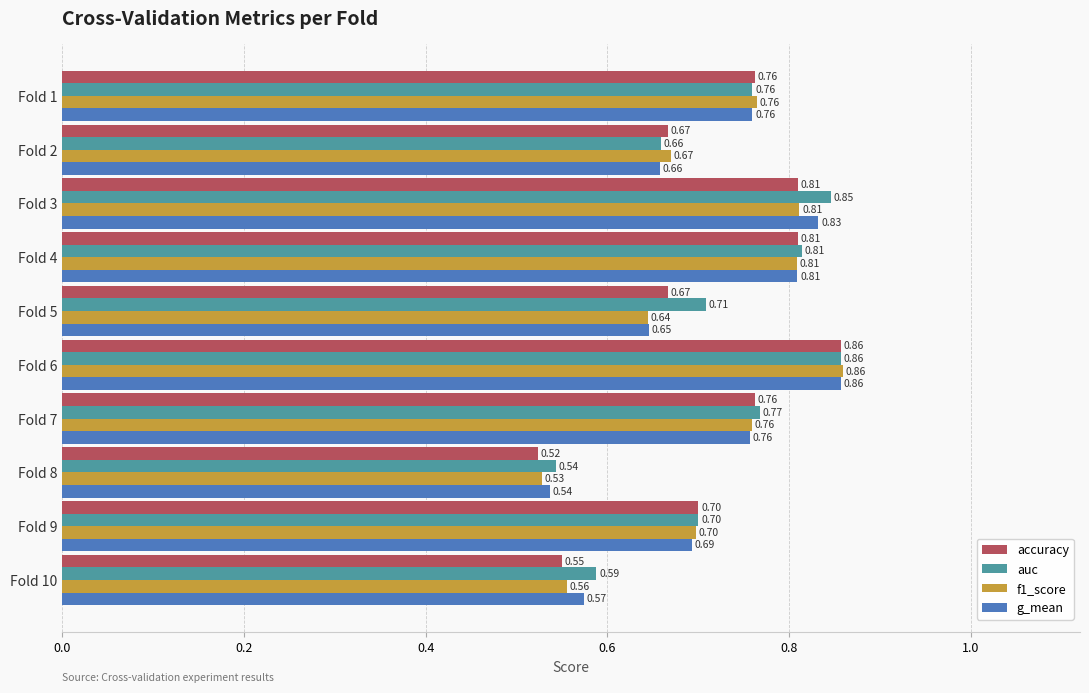

What are all the series names shown in the legend?

accuracy, auc, f1_score, g_mean